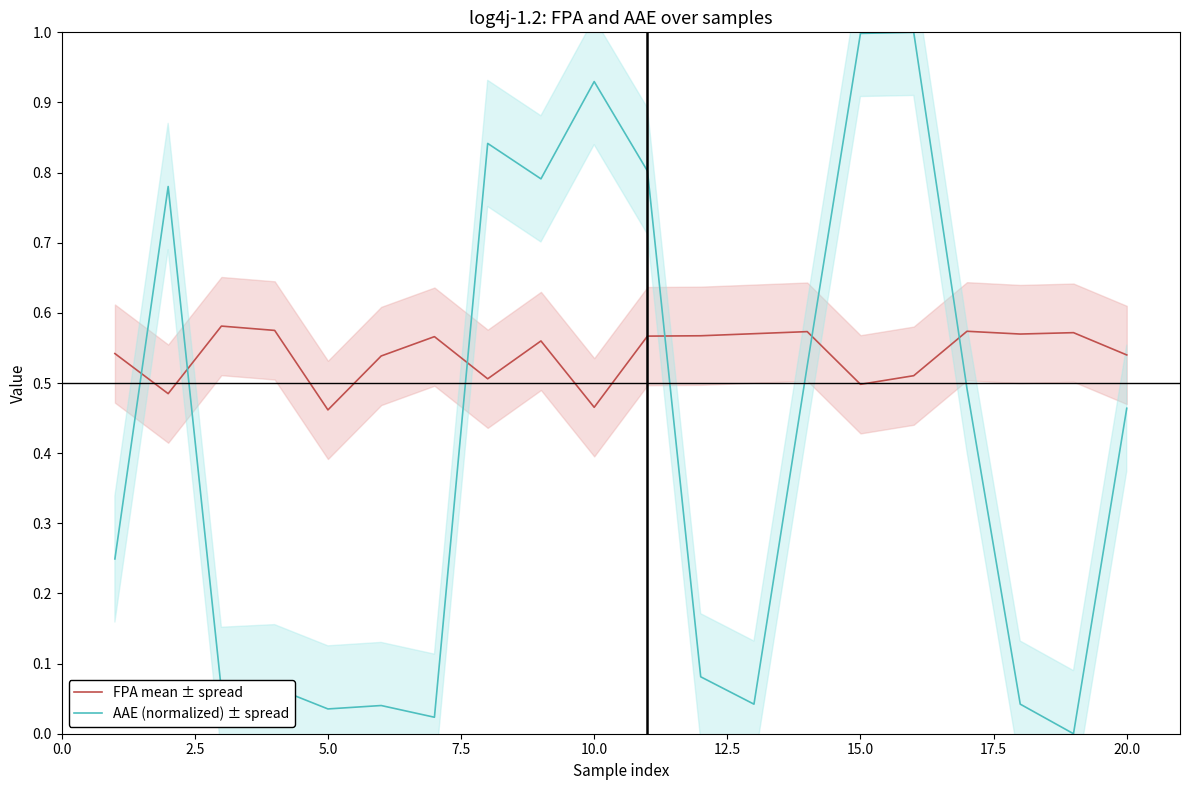

True or false: AAE (normalized) ± spread and FPA mean ± spread cross at least once.

True